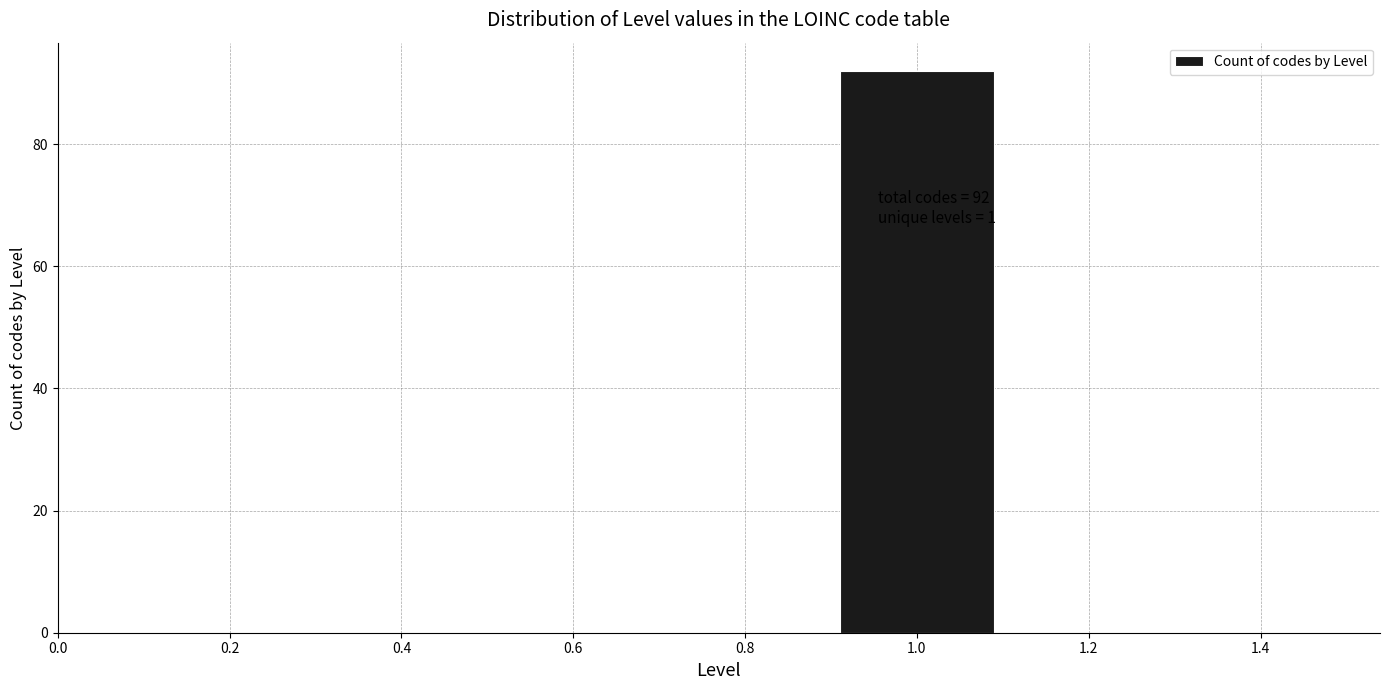

Which range on the x-axis has the tallest bar?

0.9 to 1.1